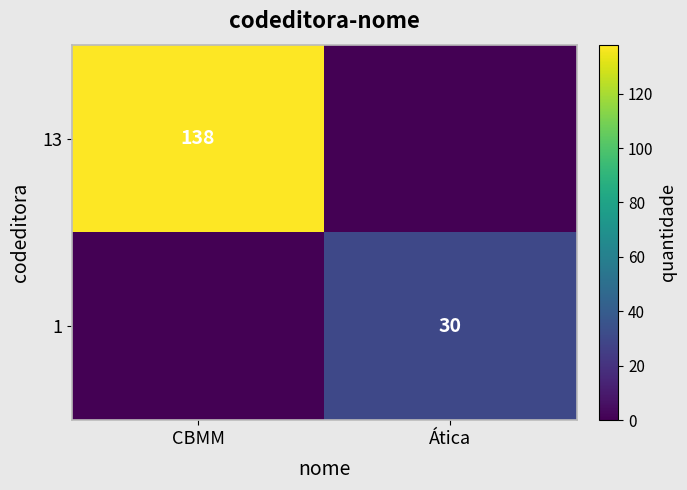

Is the value of 1 at Ática greater than the value of 13 at CBMM?

No